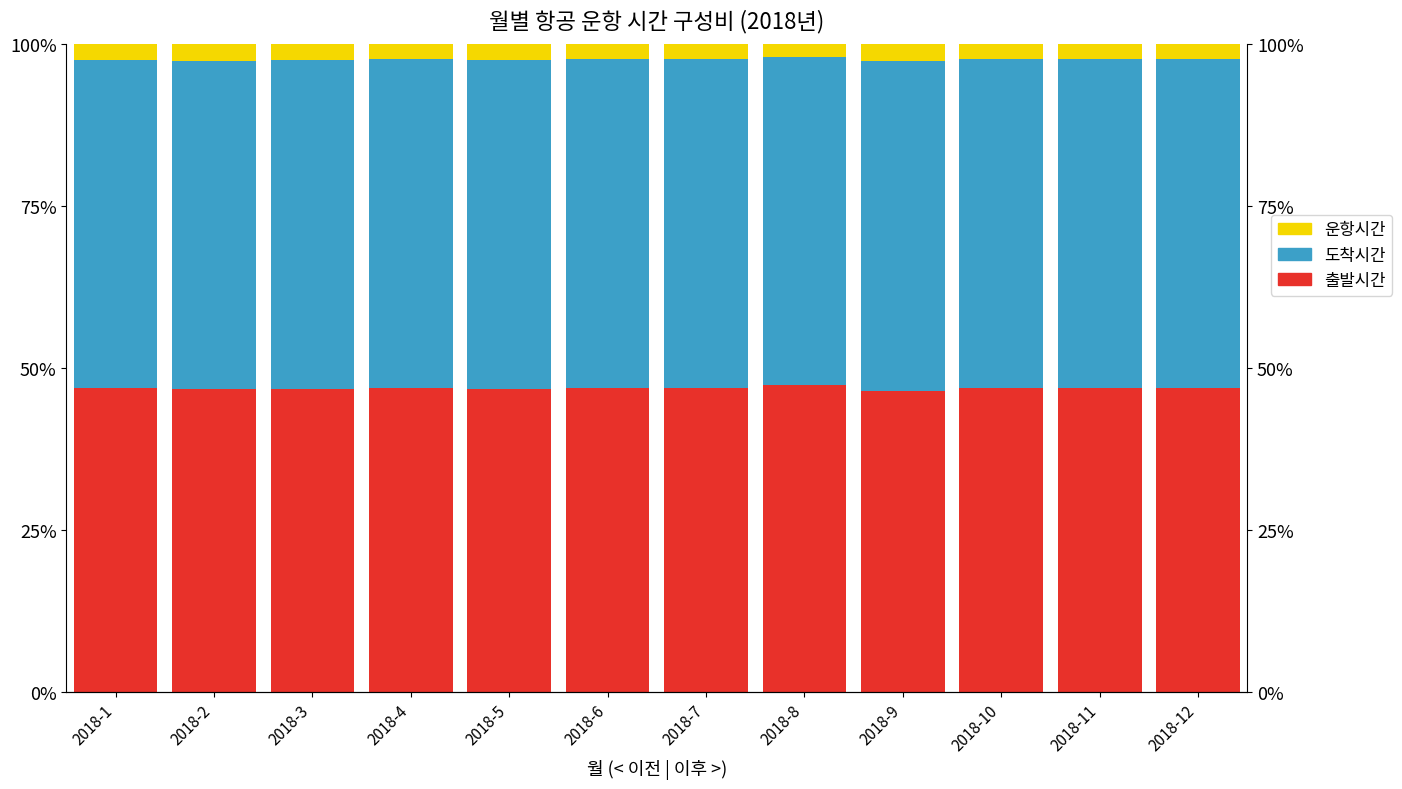

How many bars are there in total?

36